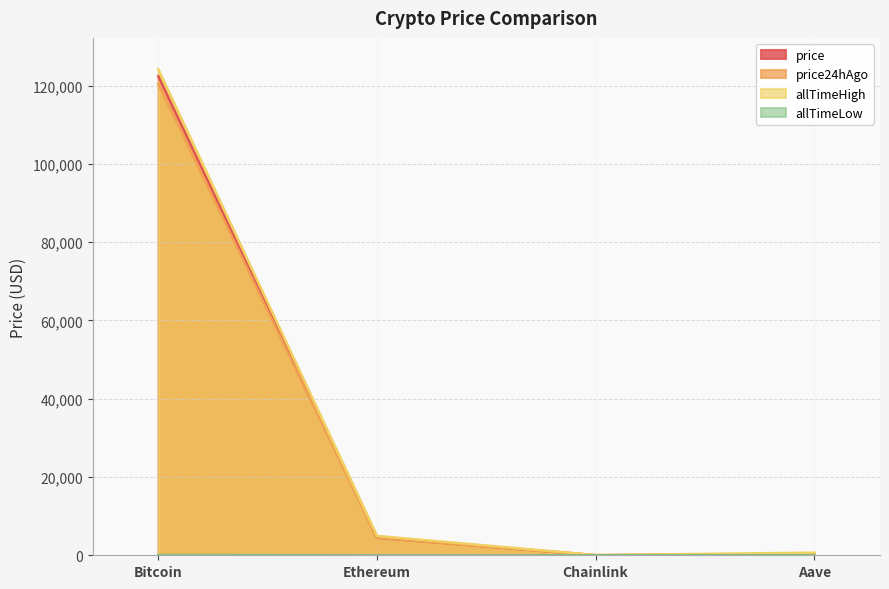

Between Ethereum and Aave, which is larger?

Ethereum